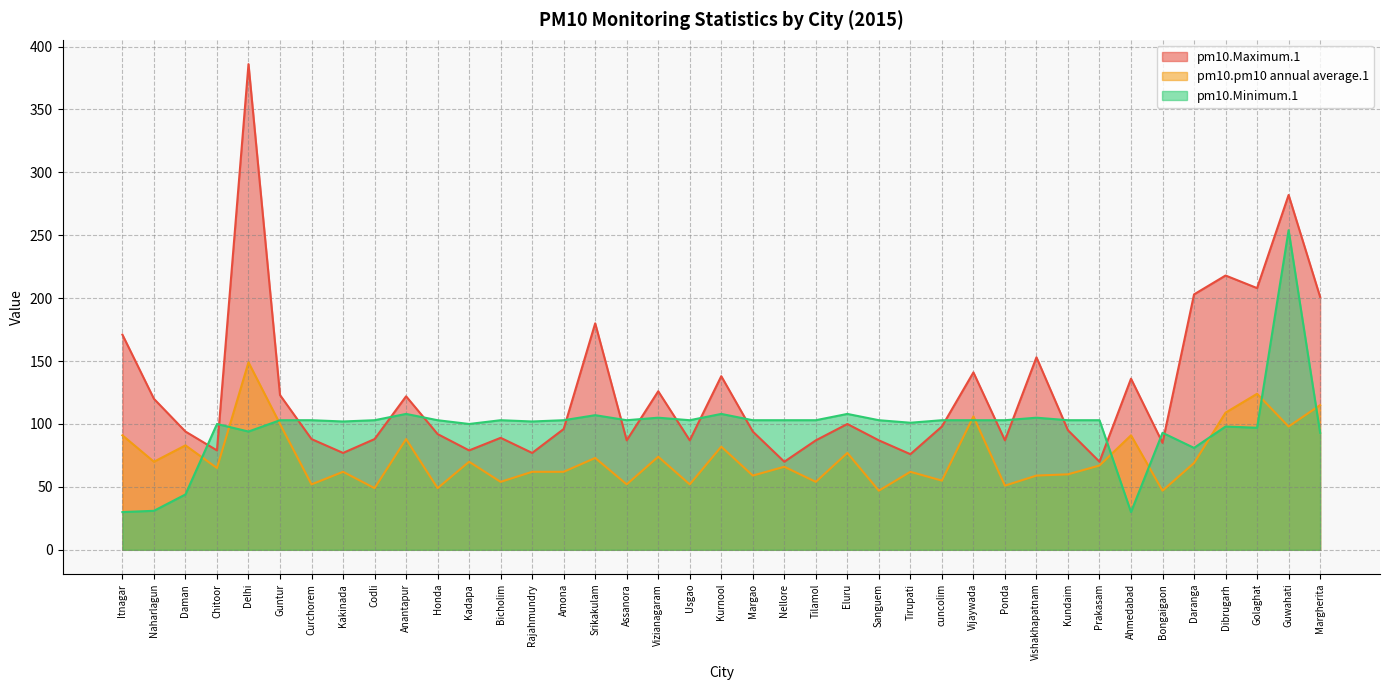

At how many categories does at least one series exceed 285?

1